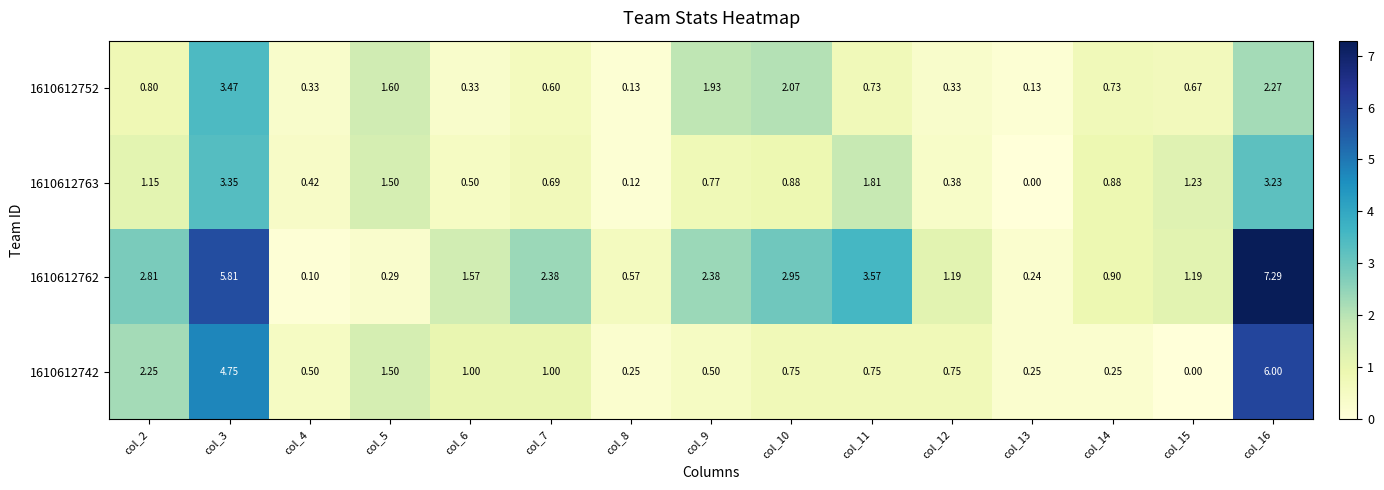

Is the value of 1610612752 at col_16 greater than the value of 1610612762 at col_10?

No